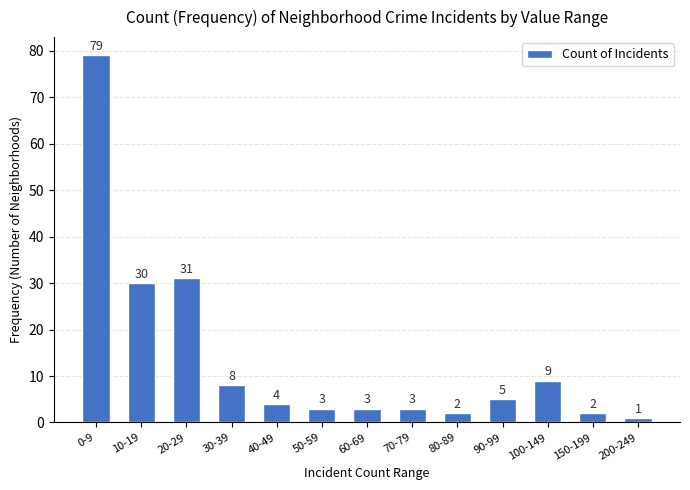

Reading left to right, what are all the values shown in this chart?

79	30	31	8	4	3	3	3	2	5	9	2	1